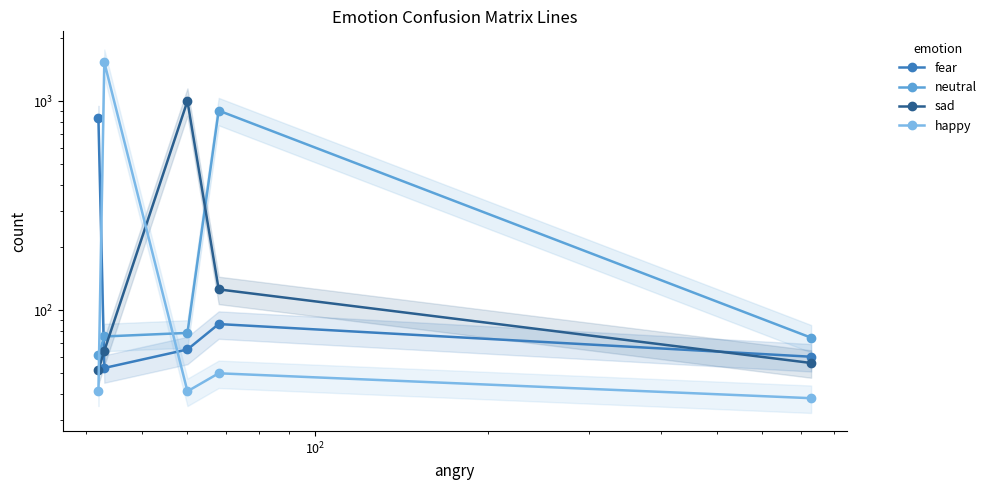

What are all the series names shown in the legend?

fear, neutral, sad, happy